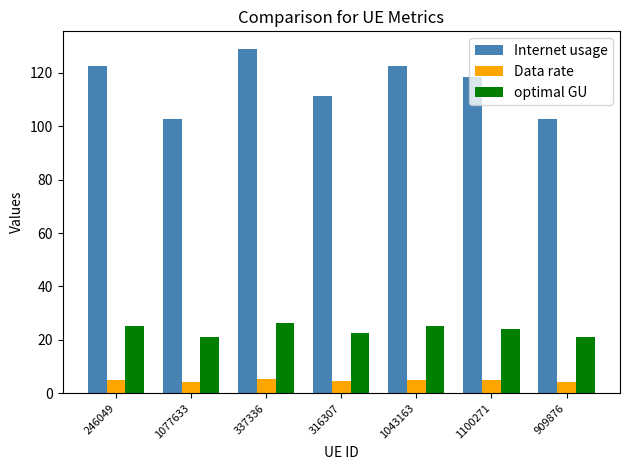

Which series has the largest total across all categories?

Internet usage